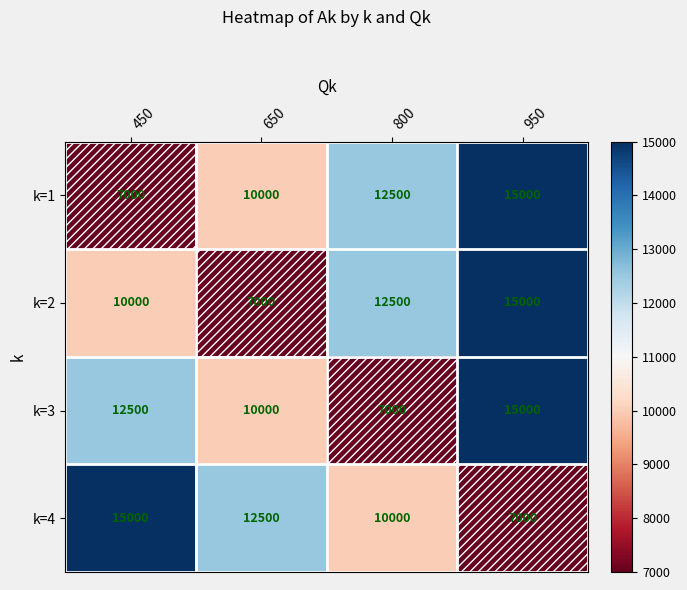

What is the sum of all k=1 values?

44500